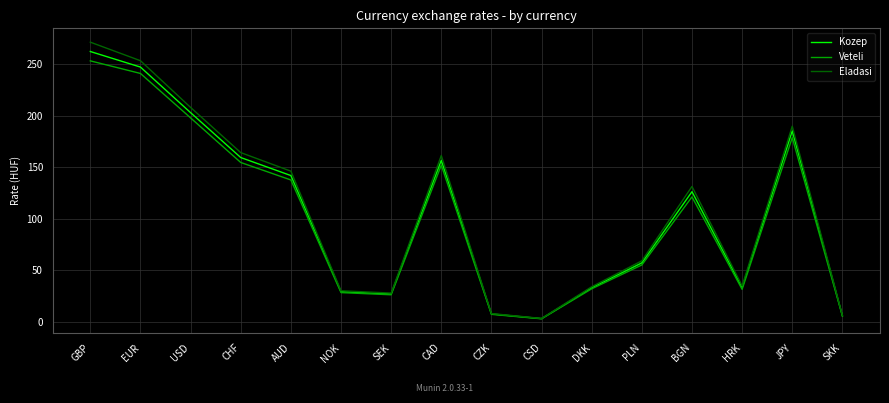

How many lines are shown in the chart?

3